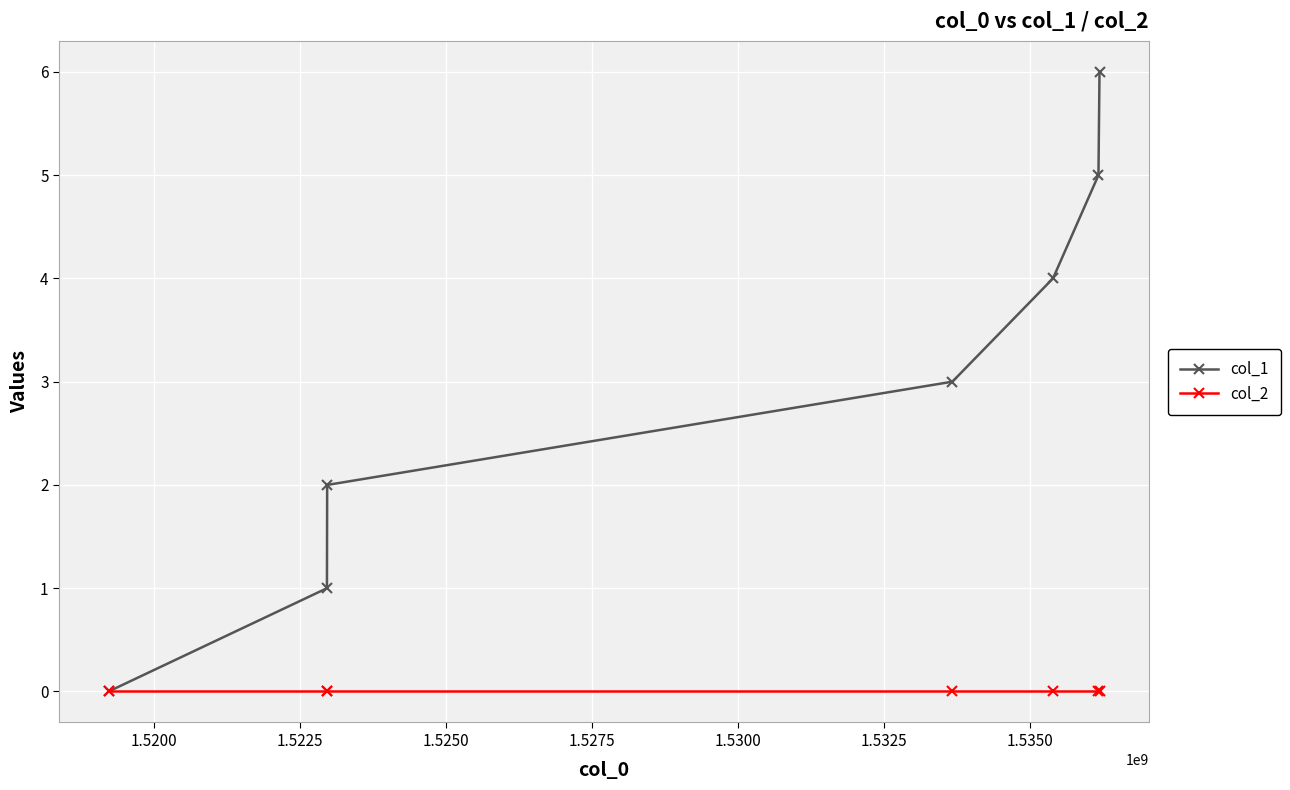

What is the greatest value displayed?

6